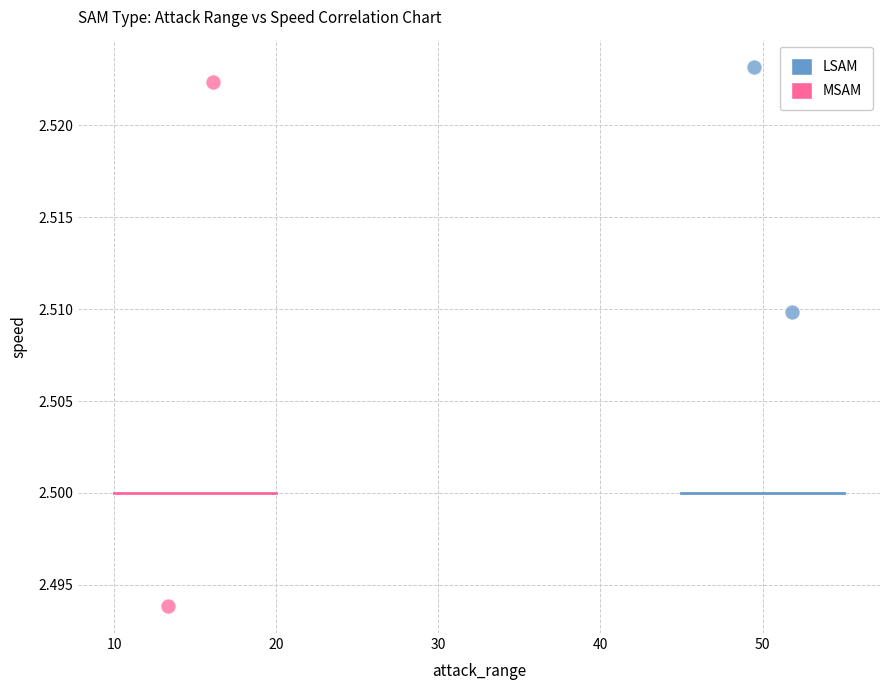

Which series has the largest Y range (max minus min)?

MSAM